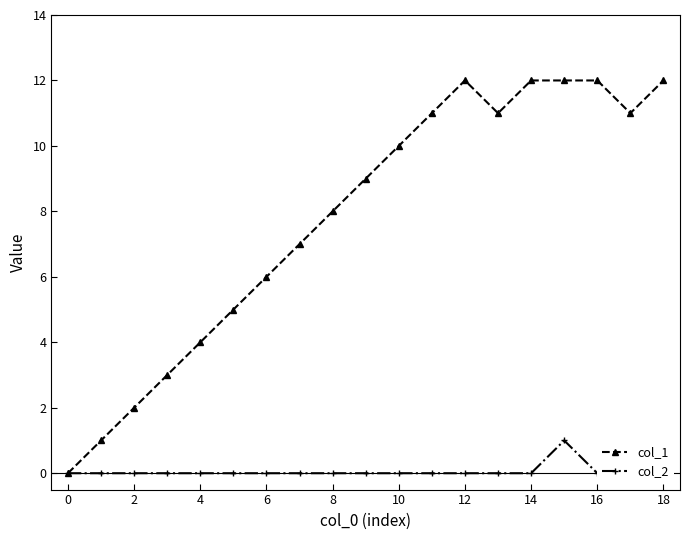

What is the difference between the maximum and minimum values in the col_2 series?

1